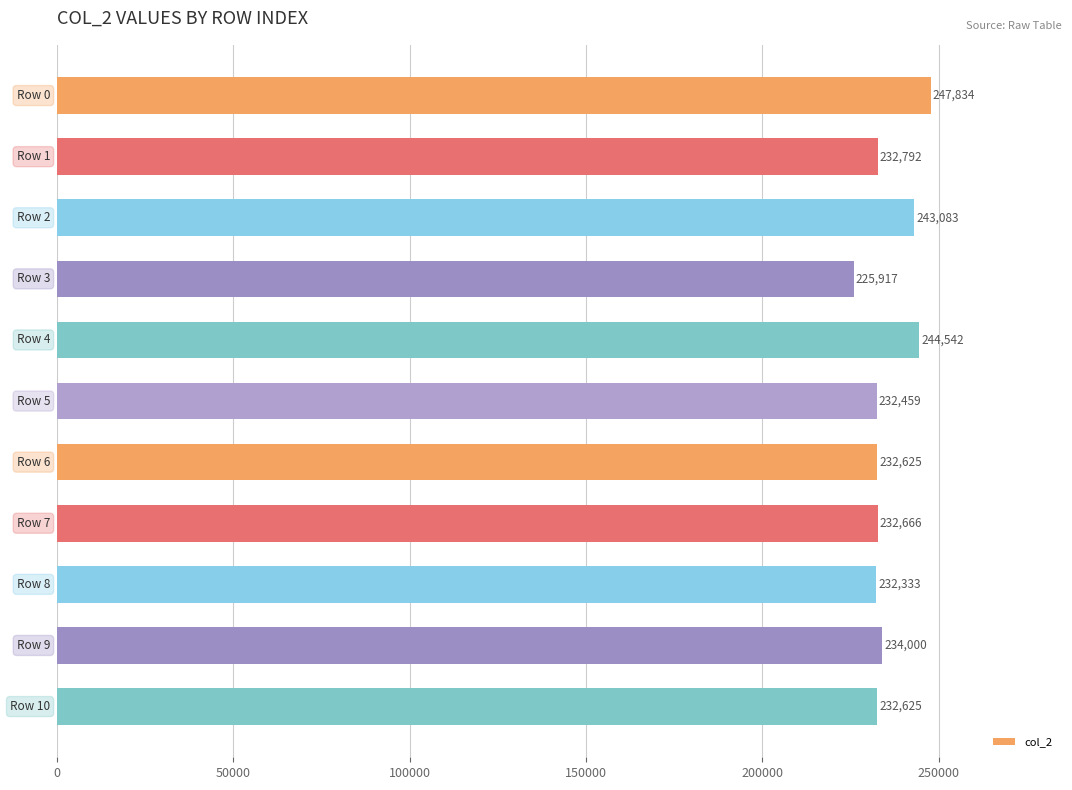

How many distinct data groups are displayed?

1